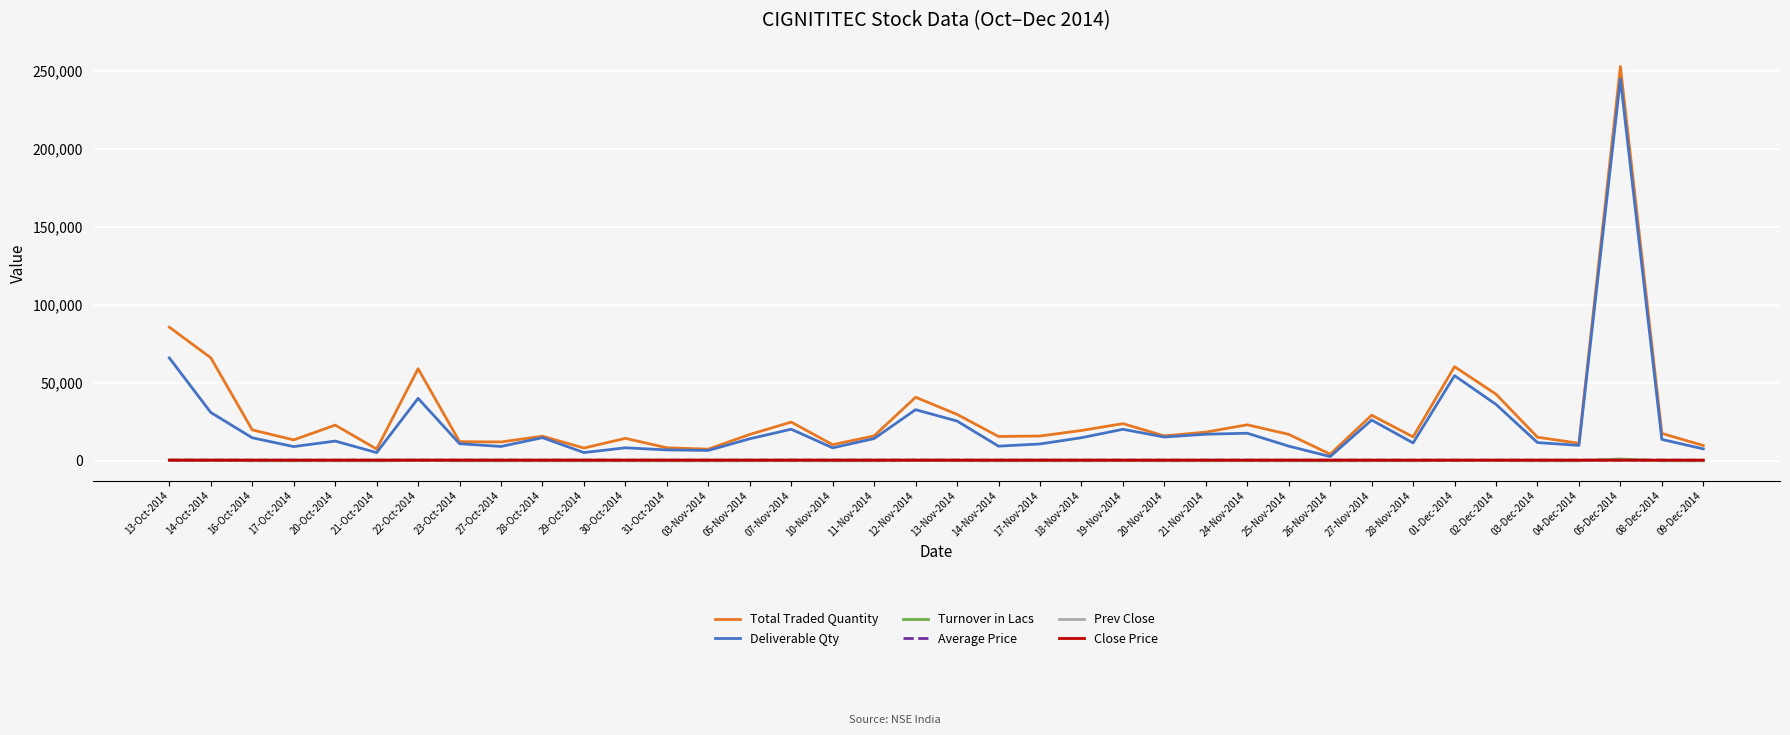

Which category has the highest value in the Total Traded Quantity series?

05-Dec-2014